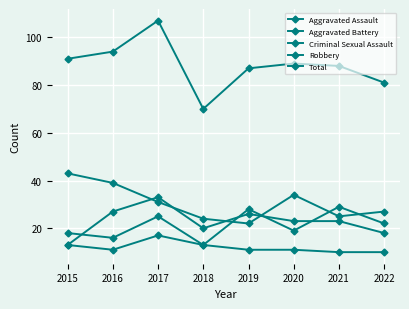

How many lines are shown in the chart?

5